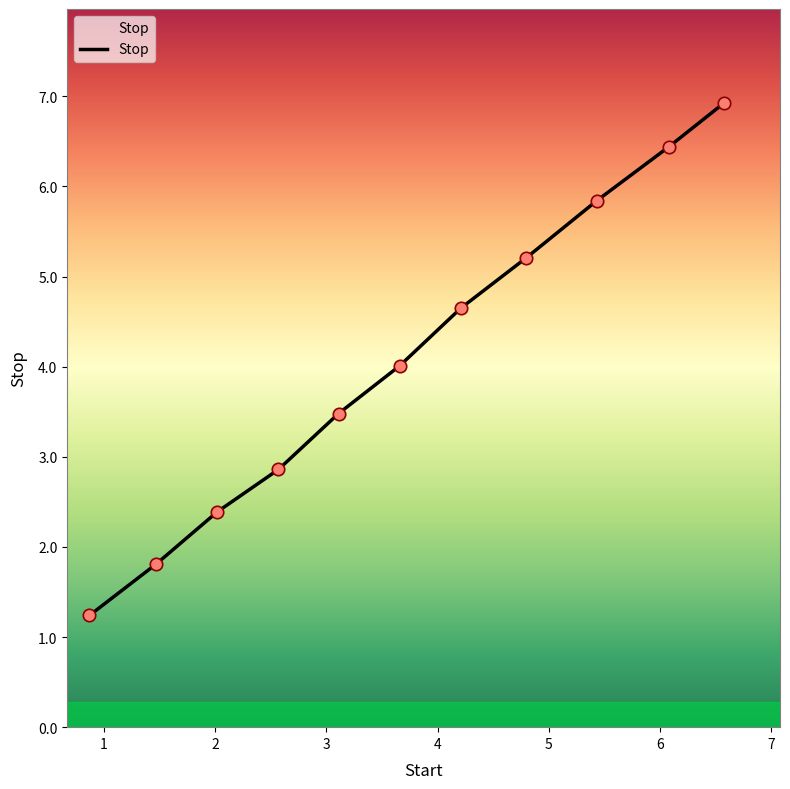

What is the smallest value displayed?

1.2